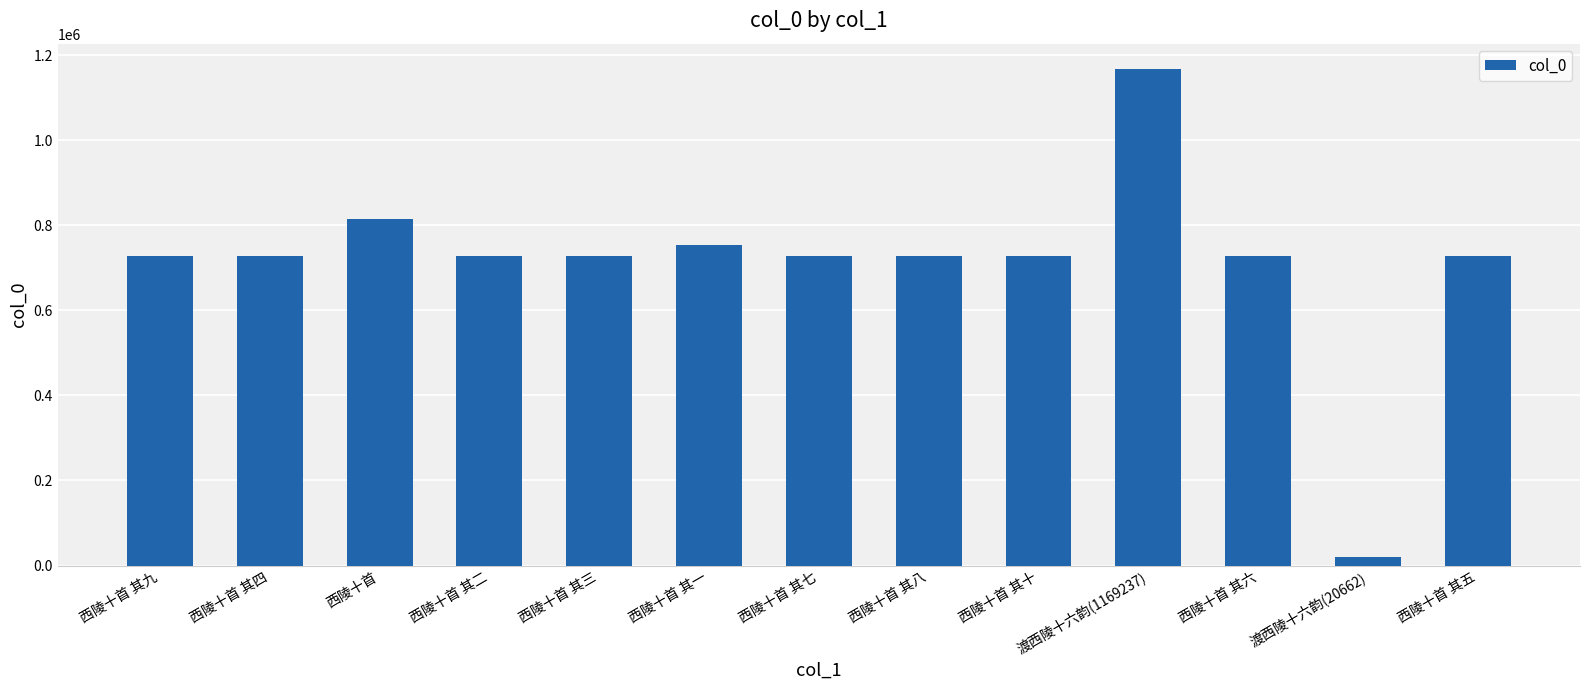

Approximately how many times larger is the value at 西陵十首 其八 compared to 西陵十首 其三?

1.0